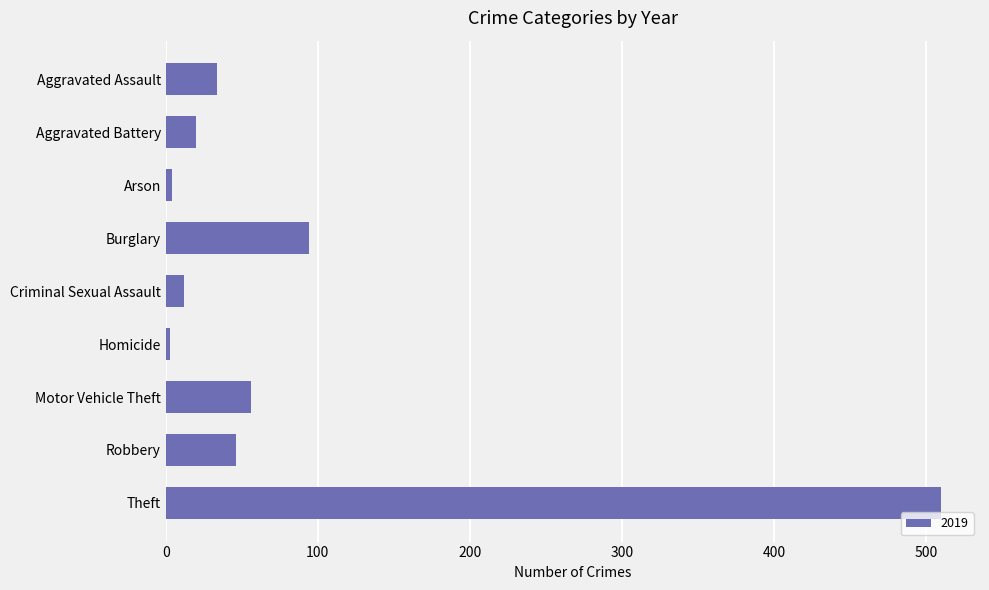

What is the maximum value shown in the chart?

510